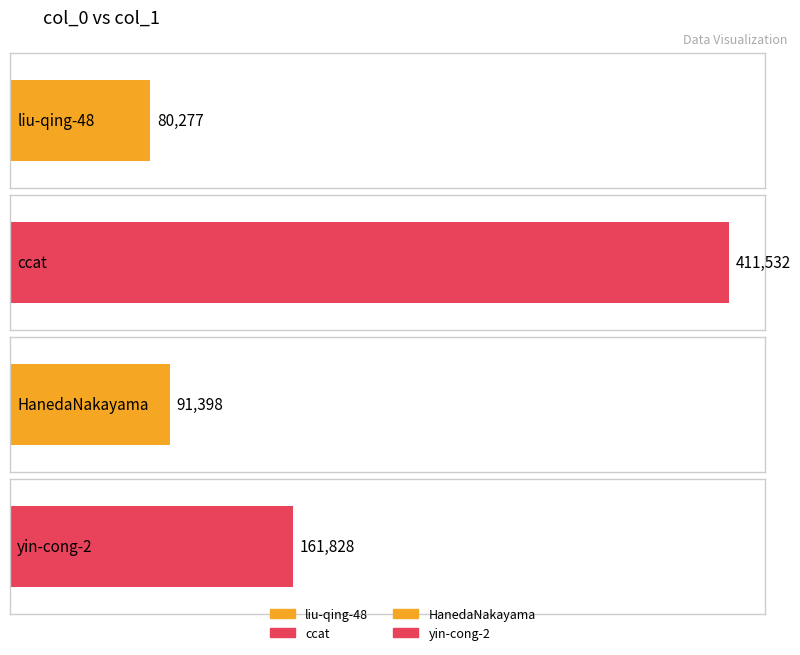

At which label is the value closest to 245904?

yin-cong-2